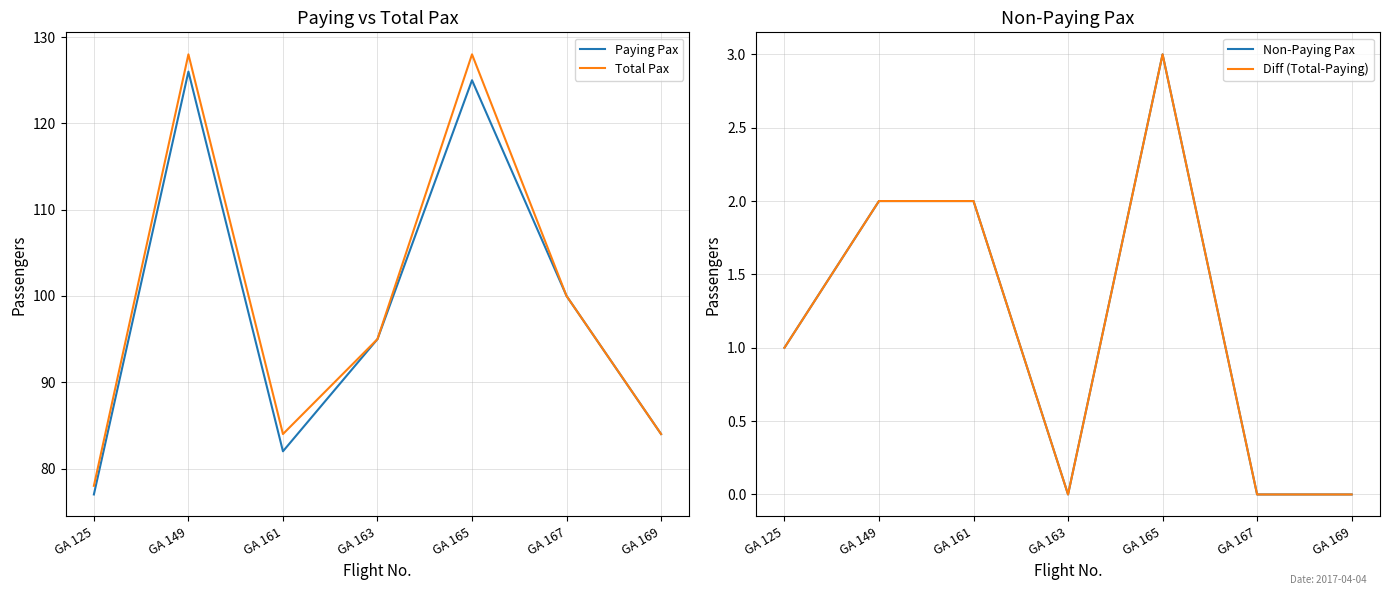

The Diff (Total-Paying) series shows 1 at GA 125. True or false?

True